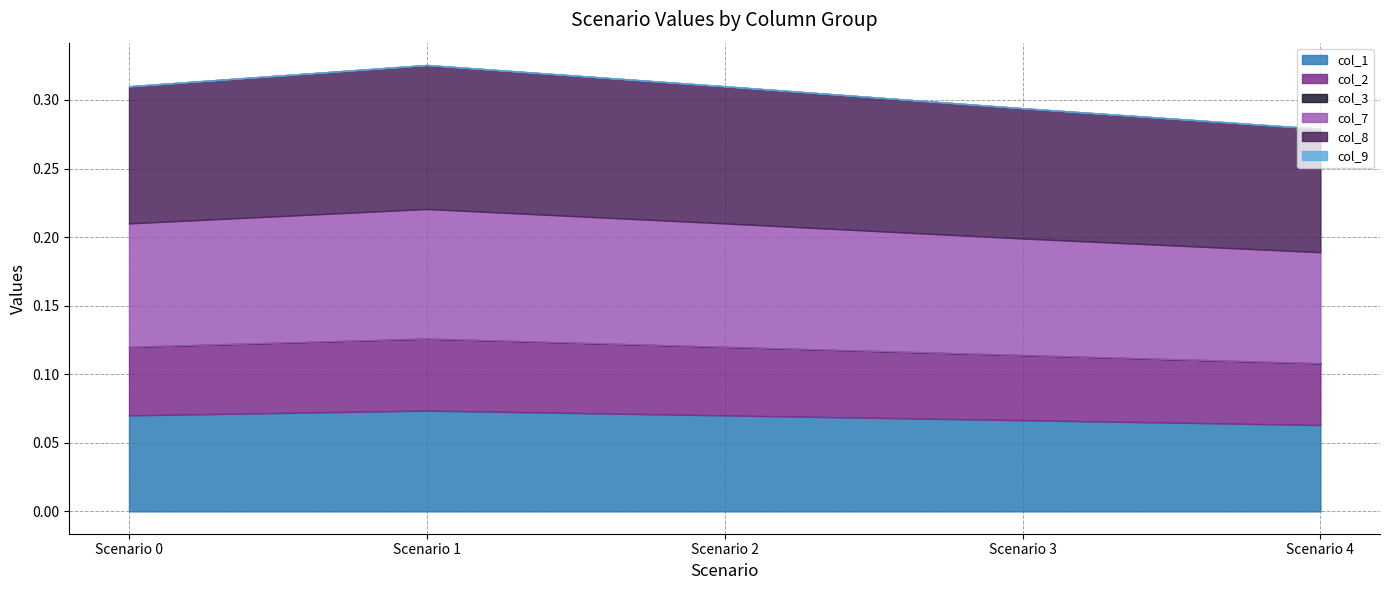

Reading right to left, extract all data points from this chart.

col_1: Scenario 4=0.1	Scenario 3=0.1	Scenario 2=0.1	Scenario 1=0.1	Scenario 0=0.1
col_2: Scenario 4=0.0	Scenario 3=0.0	Scenario 2=0.1	Scenario 1=0.1	Scenario 0=0.1
col_3: Scenario 4=0.0	Scenario 3=0.0	Scenario 2=0.0	Scenario 1=0.0	Scenario 0=0.0
col_7: Scenario 4=0.1	Scenario 3=0.1	Scenario 2=0.1	Scenario 1=0.1	Scenario 0=0.1
col_8: Scenario 4=0.1	Scenario 3=0.1	Scenario 2=0.1	Scenario 1=0.1	Scenario 0=0.1
col_9: Scenario 4=0.0	Scenario 3=0.0	Scenario 2=0.0	Scenario 1=0.0	Scenario 0=0.0